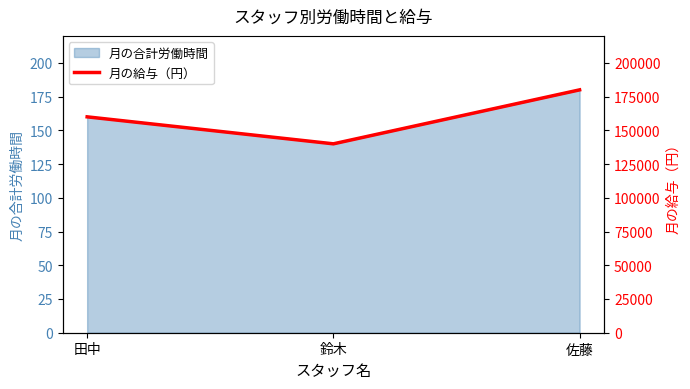

Count the values in the range 140000 to 180000.

3